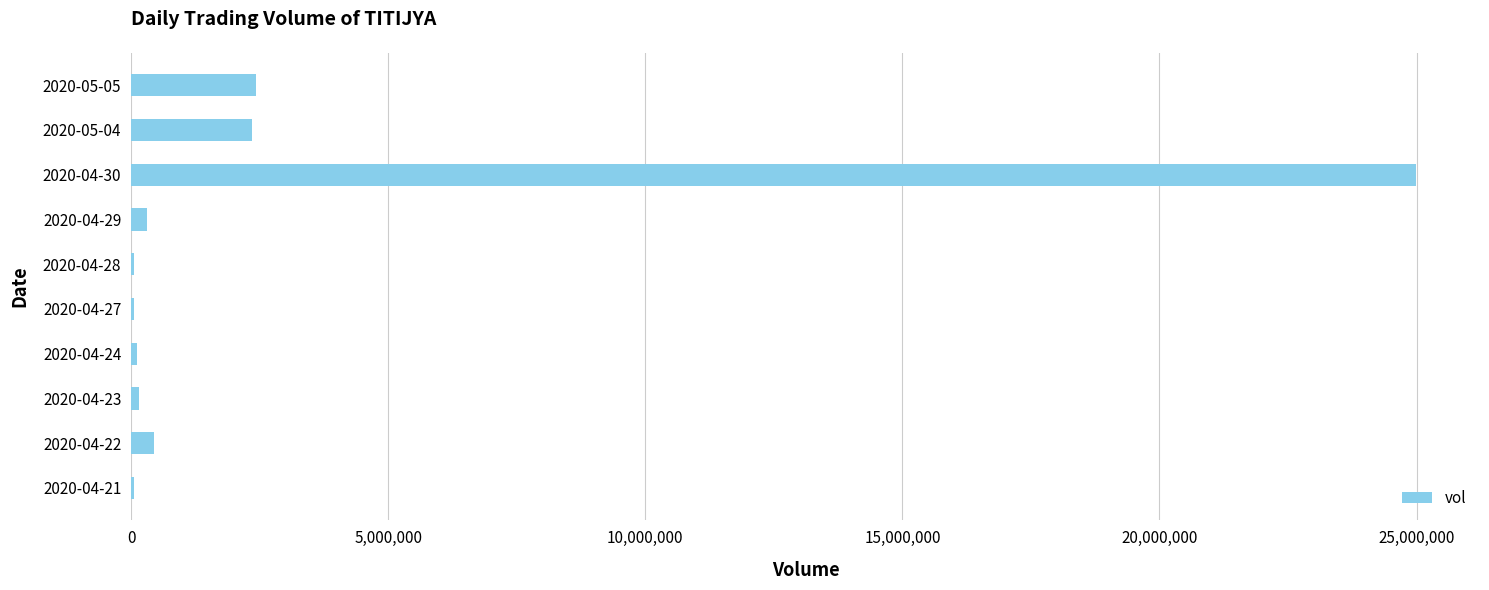

What is the ratio of the value at 2020-05-04 to the value at 2020-05-05?

1.0